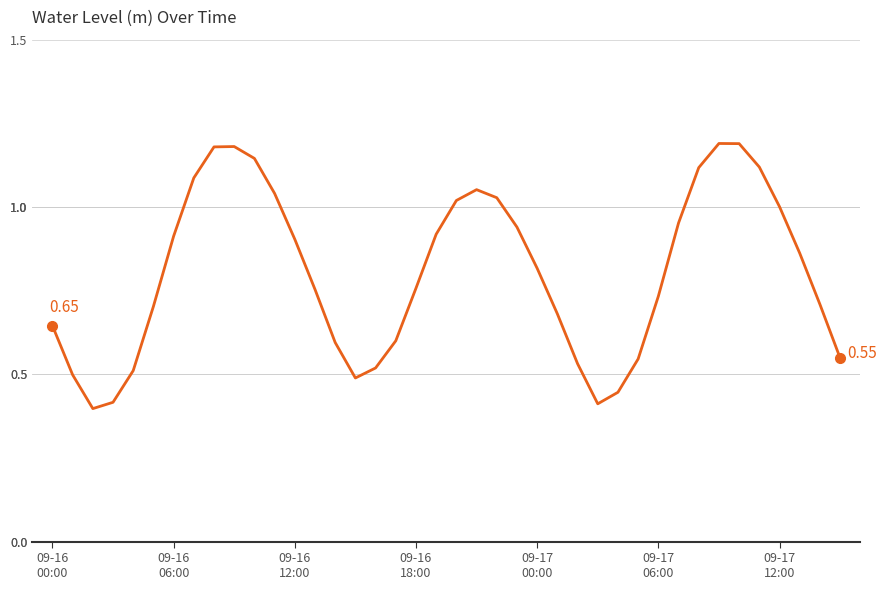

Does the chart have visible grid lines?

Yes